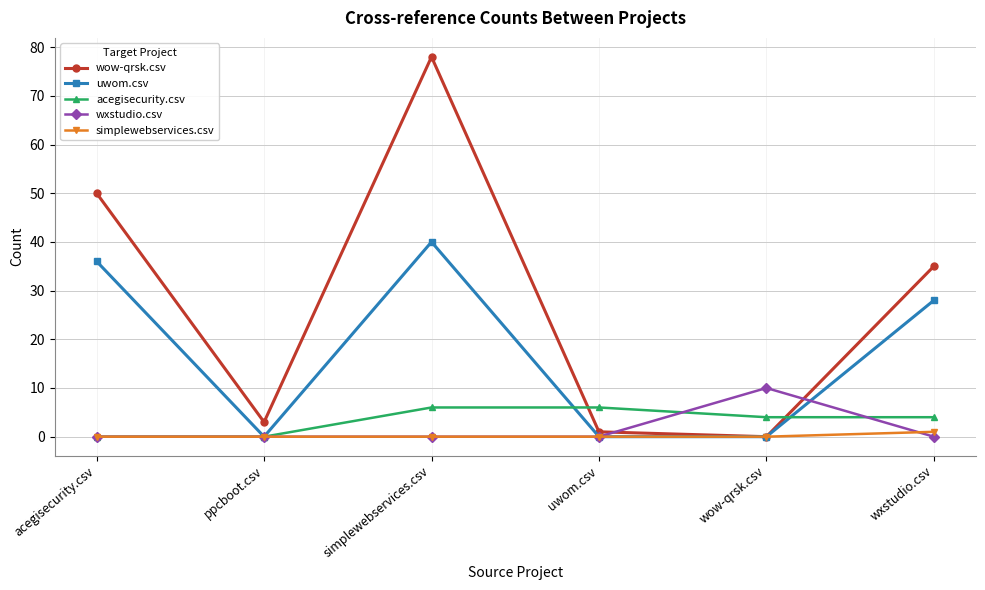

True or false: wow-qrsk.csv has more than 2 points higher than both neighbors.

False